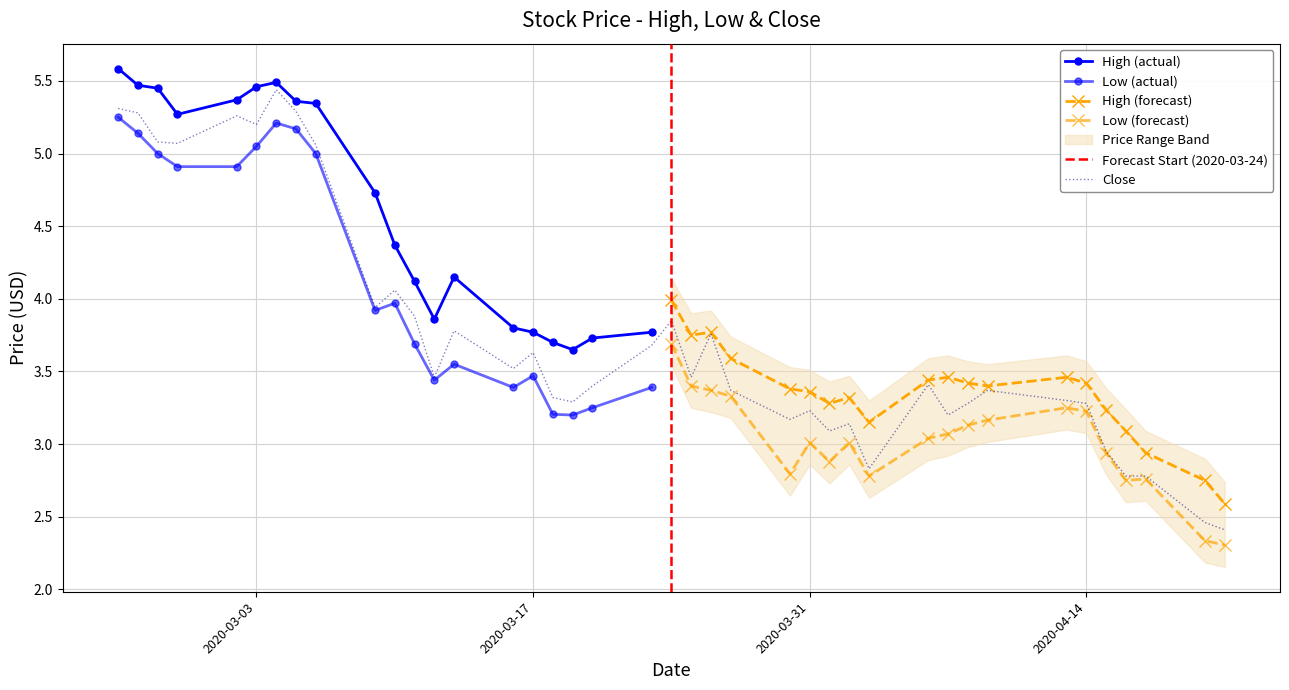

List the labels in order of Low value, smallest first.

39, 38, 36, 37, 28, 24, 26, 35, 25, 27, 29, 30, 31, 32, 17, 16, 34, 18, 33, 23, 22, 14, 19, 21, 12, 15, 13, 11, 20, 9, 10, 3, 4, 2, 8, 5, 1, 7, 6, 0